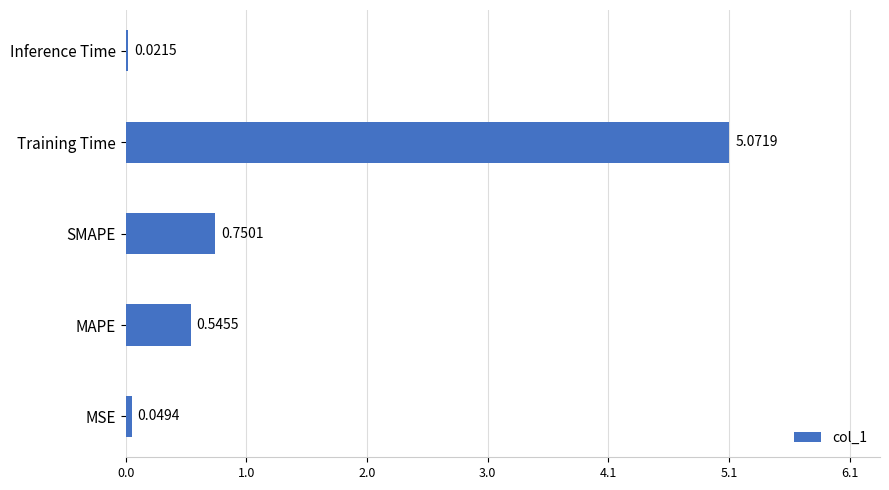

Where is the data nearest to the value 2?

SMAPE